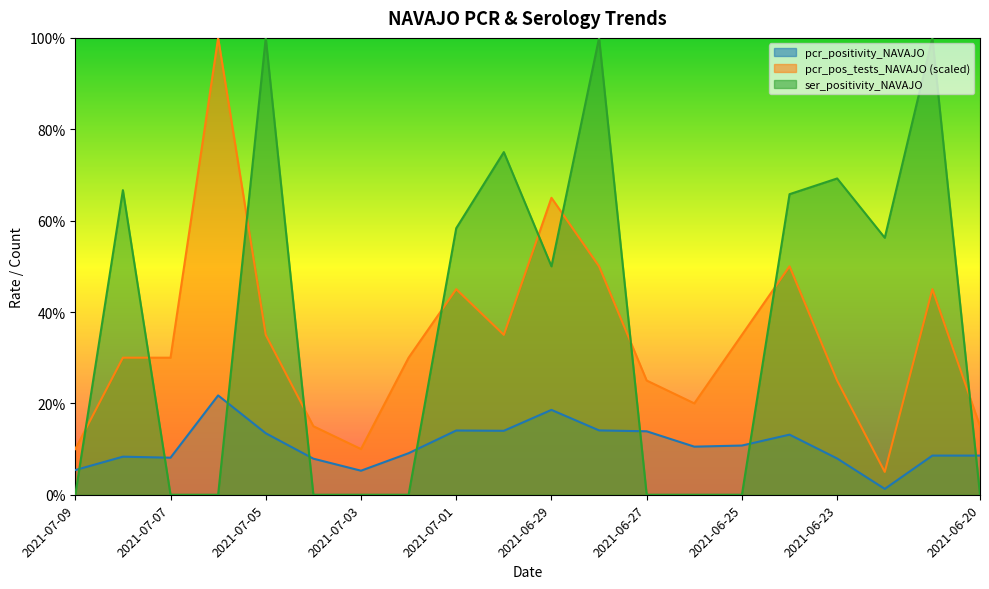

What is the difference between the maximum and second lowest values in the ser_positivity_NAVAJO series?

1.0